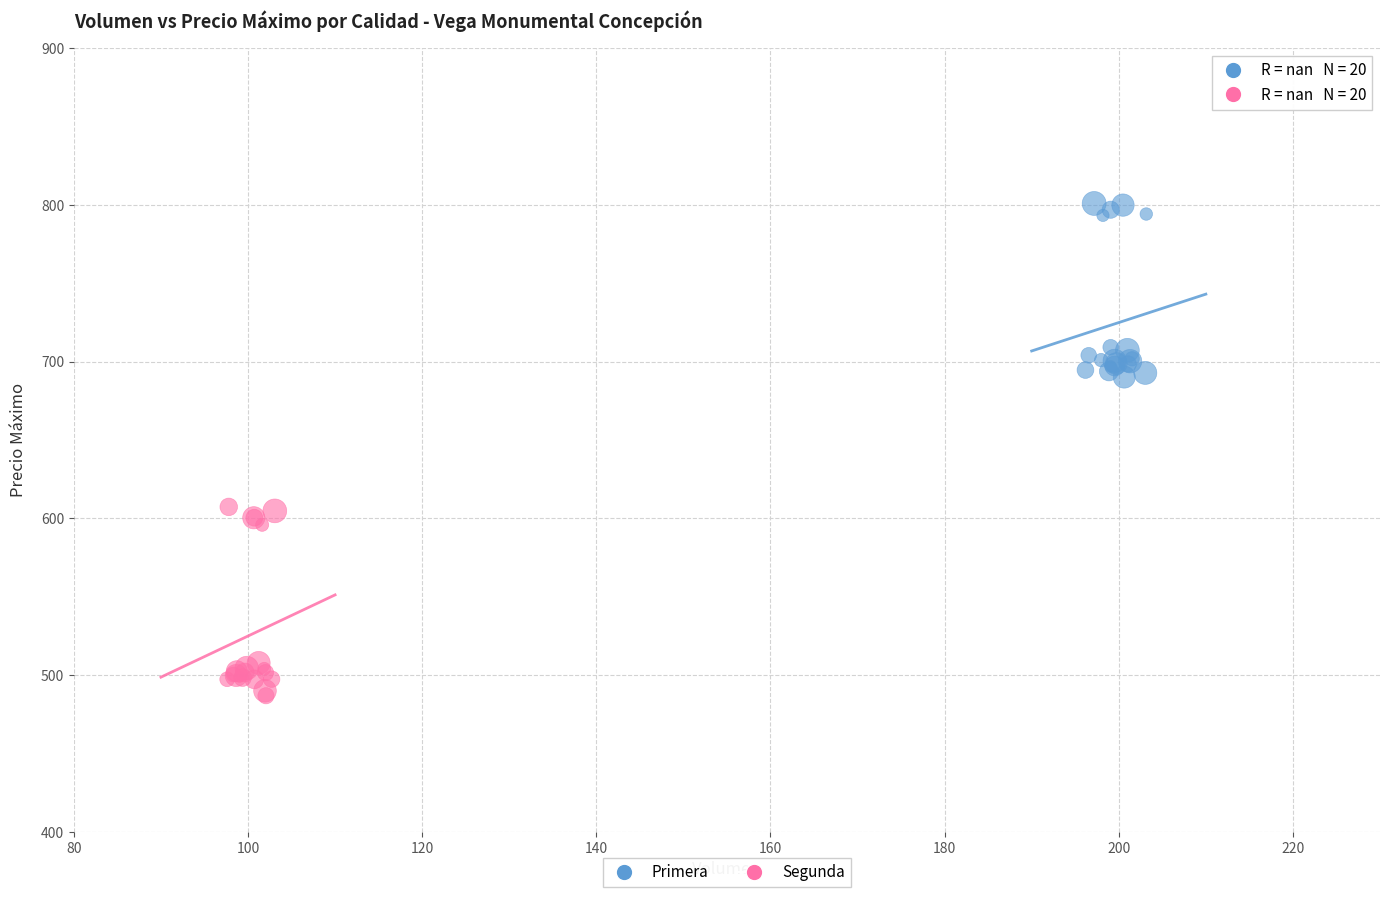

Which series reaches the maximum Y coordinate?

Primera